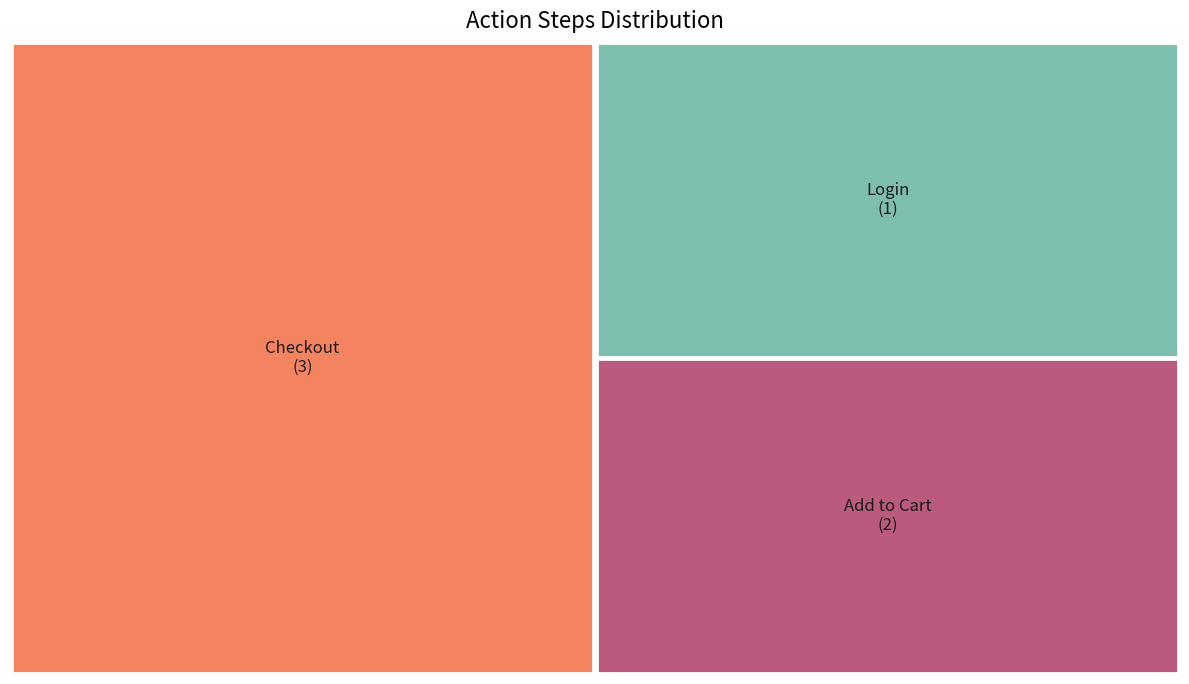

True or false: Checkout accounts for 50% of the total.

True